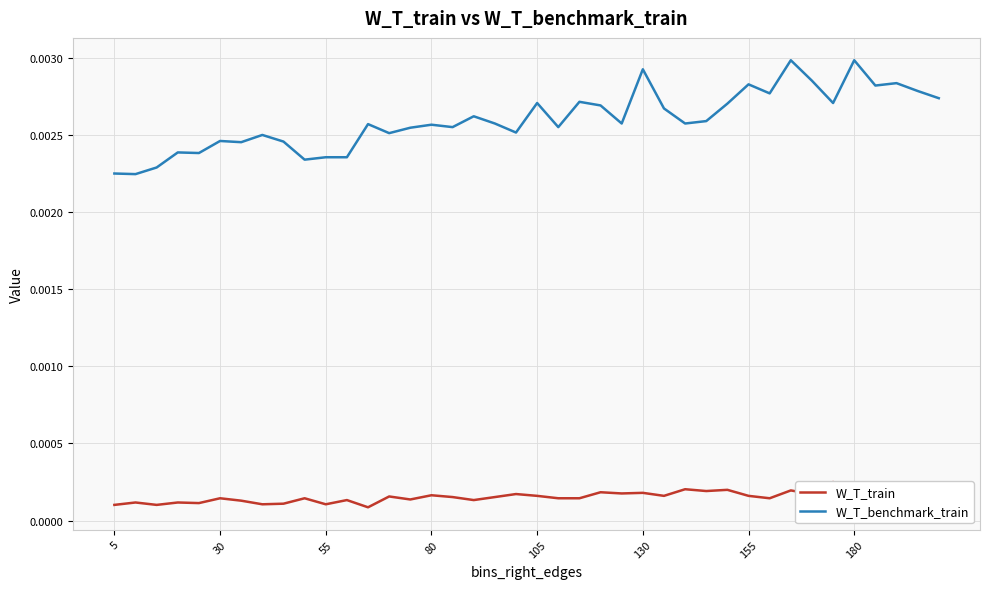

True or false: W_T_train has more than 2 interior local peaks.

True